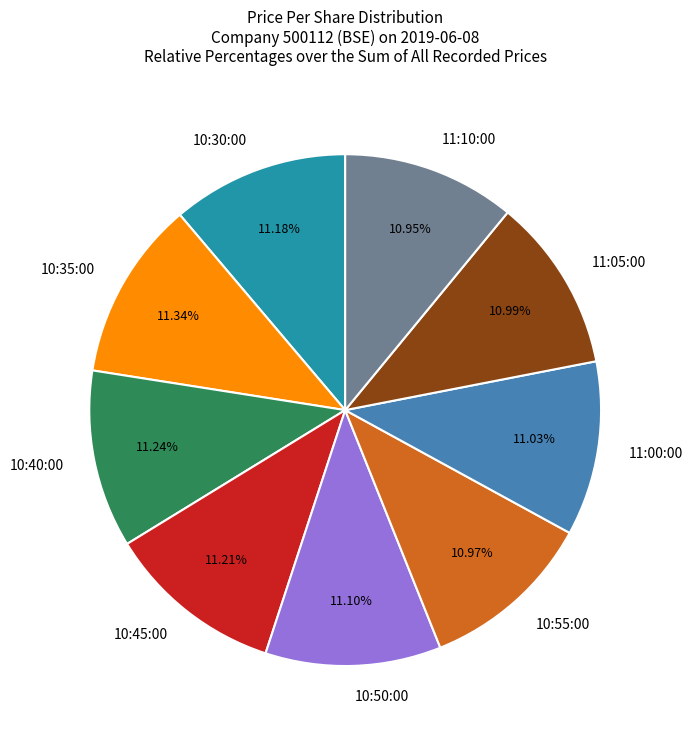

What portion of the pie excludes 10:40:00?

88.8%